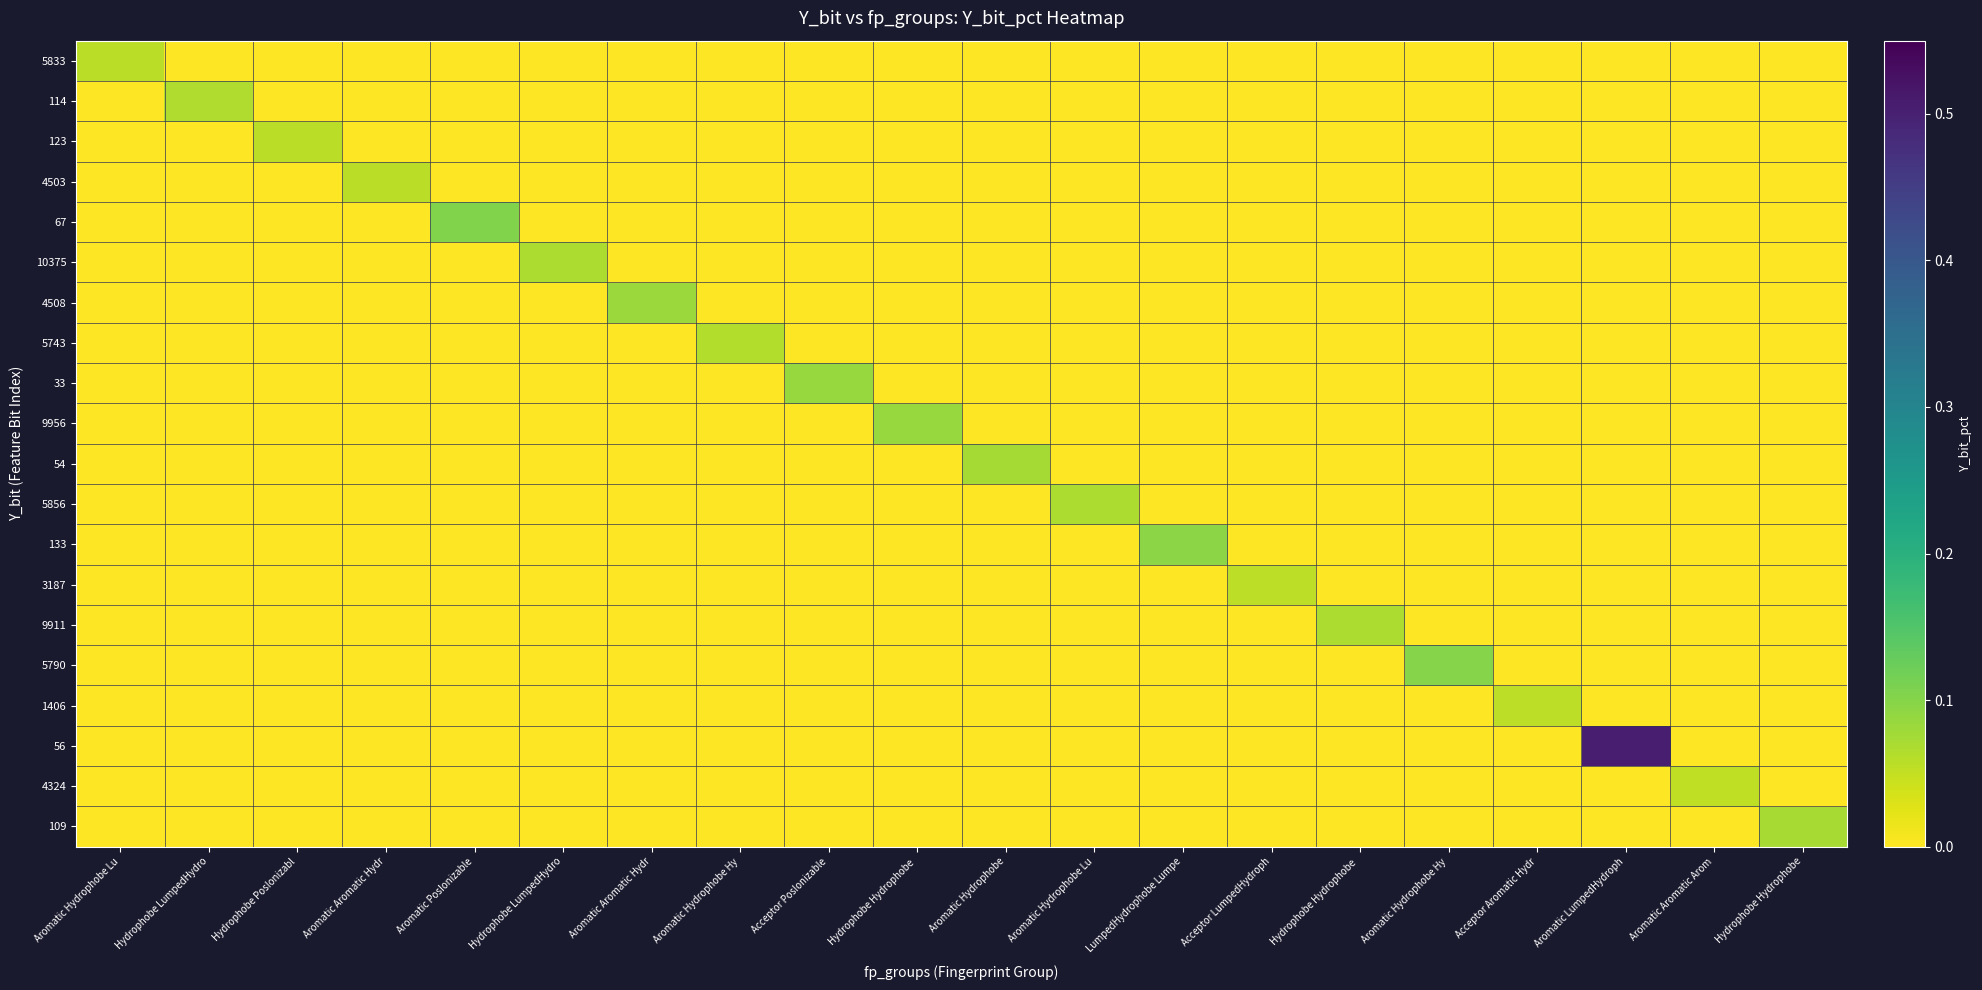

At which category is the sum across all series the highest?

Aromatic LumpedHydroph